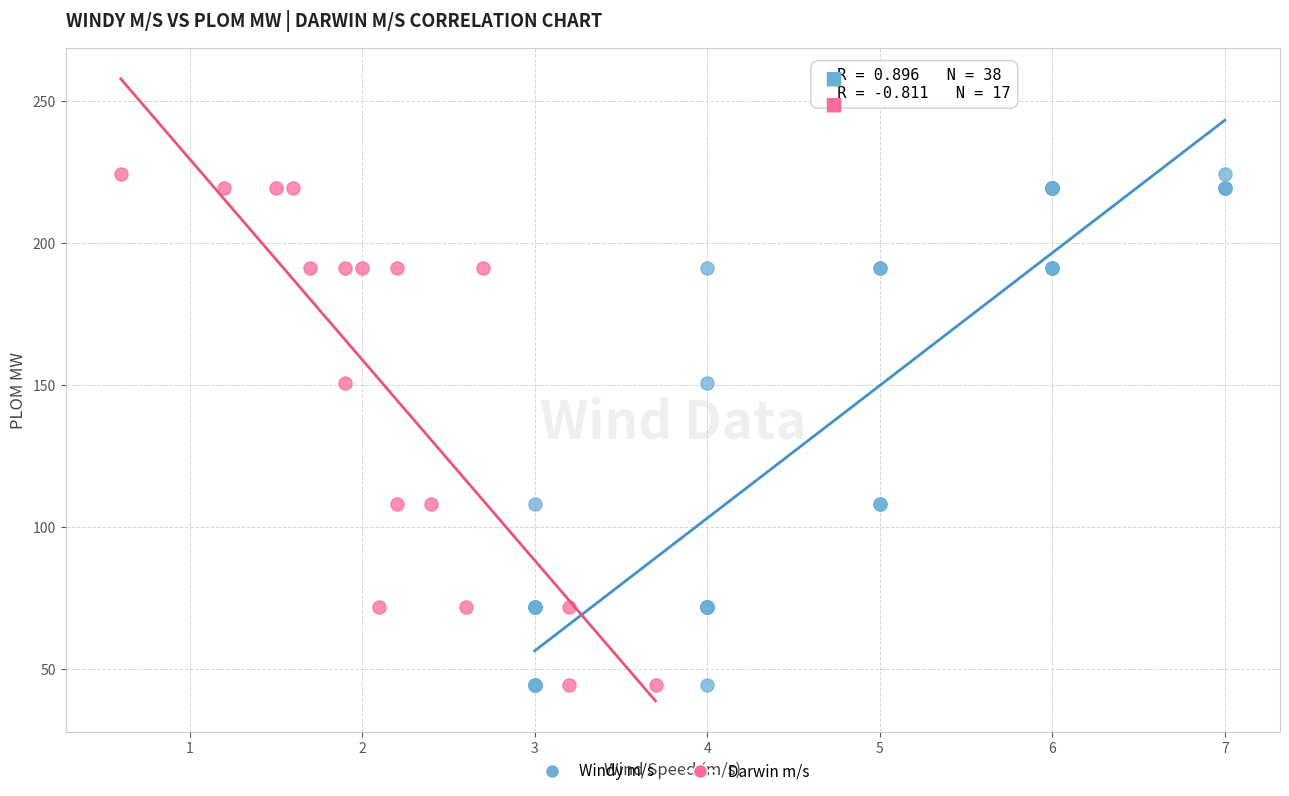

What are all the series names shown in the legend?

Windy m/s, Darwin m/s